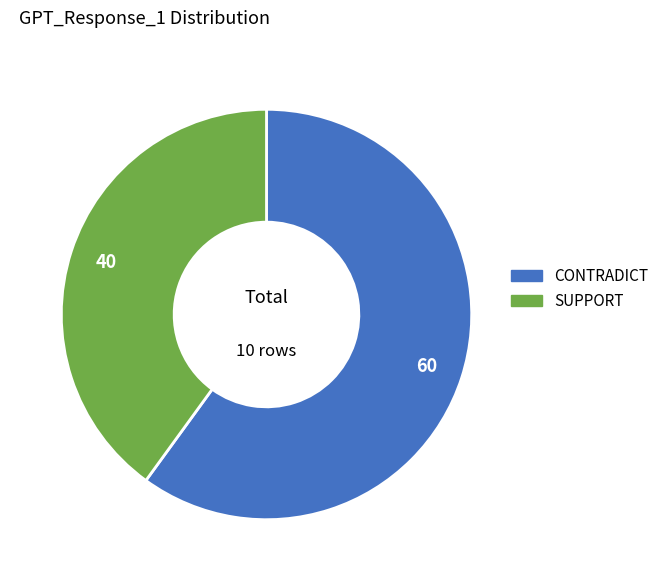

The SUPPORT slice represents 40% of the pie. True or false?

True